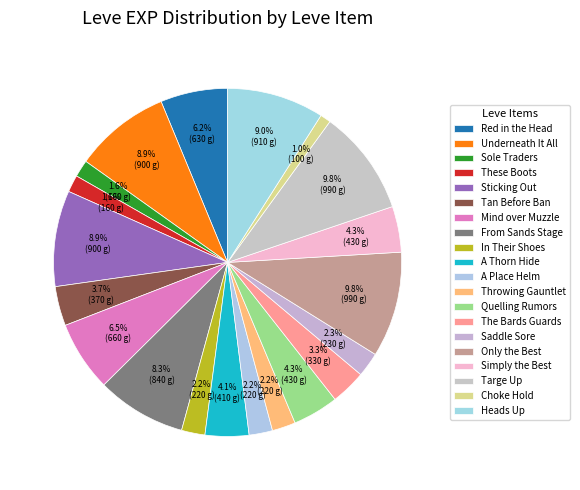

To the nearest percent, what is the average slice percentage?

5%